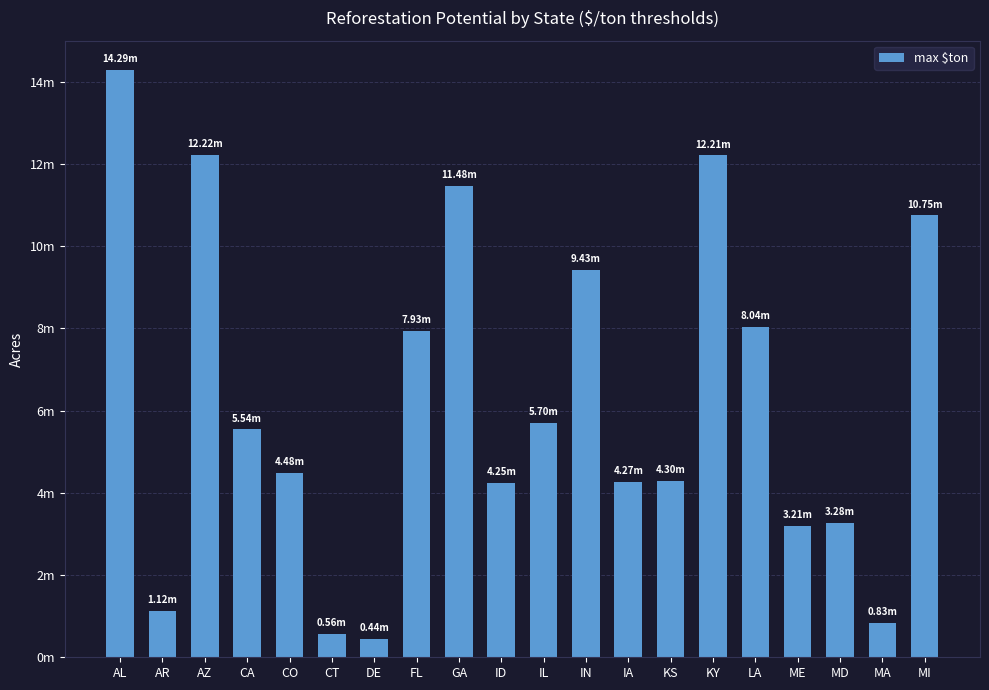

Rank the categories by value from lowest to highest.

DE, CT, MA, AR, ME, MD, ID, IA, KS, CO, CA, IL, FL, LA, IN, MI, GA, KY, AZ, AL